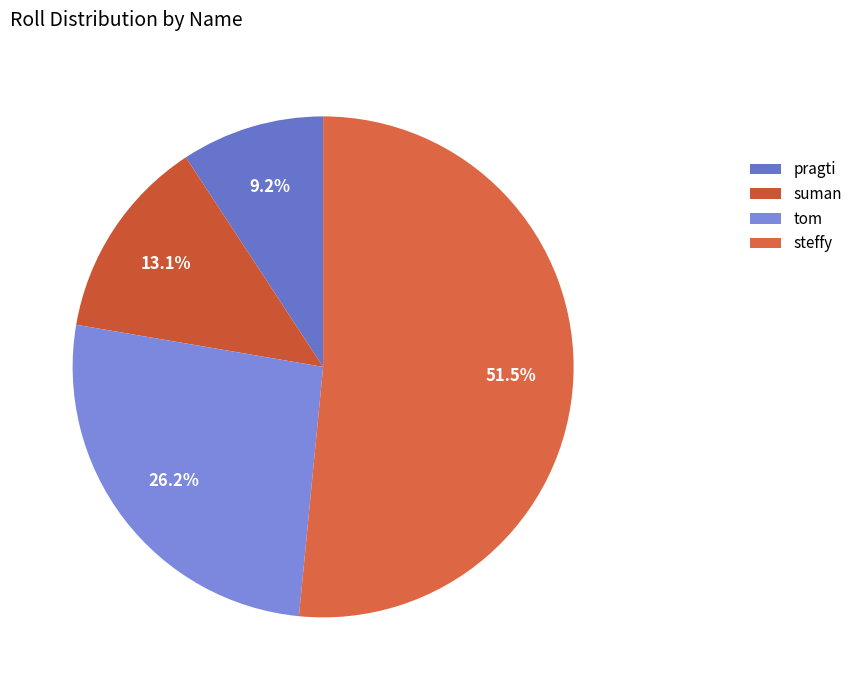

Combined, what portion of the pie is steffy and pragti?

60.8%